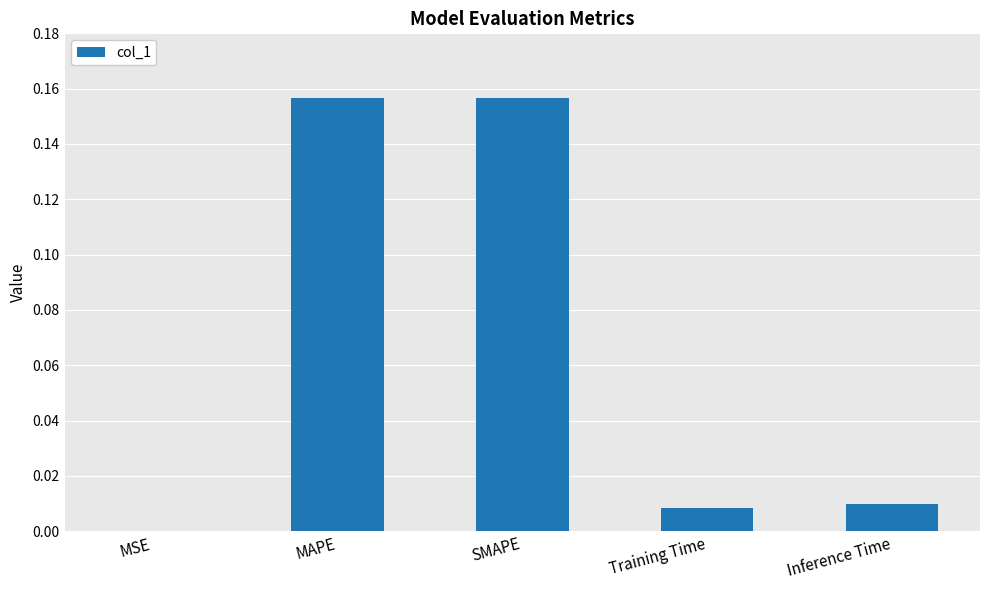

Is it true that the value at SMAPE is 0.1?

False